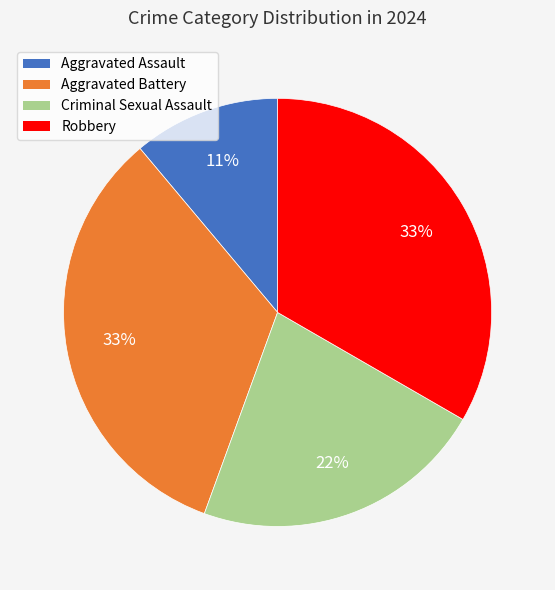

Is the sum of Criminal Sexual Assault and Aggravated Battery greater than half?

Yes